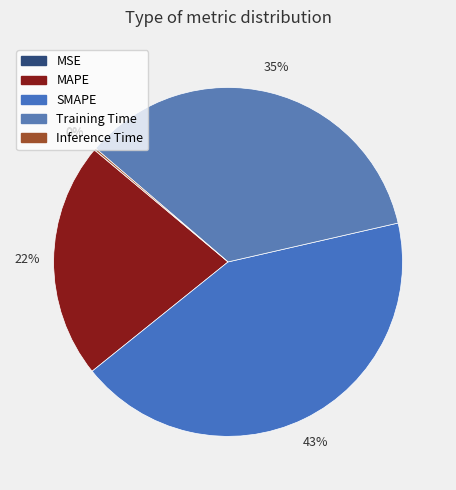

Which has a higher value, SMAPE or MSE?

SMAPE